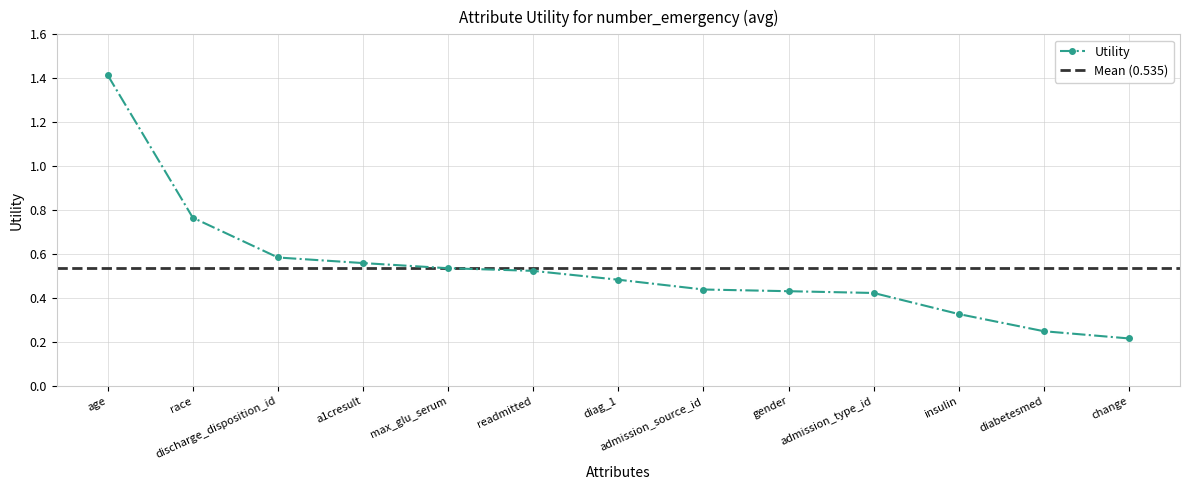

Rank the categories by value from lowest to highest.

change, diabetesmed, insulin, admission_type_id, gender, admission_source_id, diag_1, readmitted, max_glu_serum, a1cresult, discharge_disposition_id, race, age